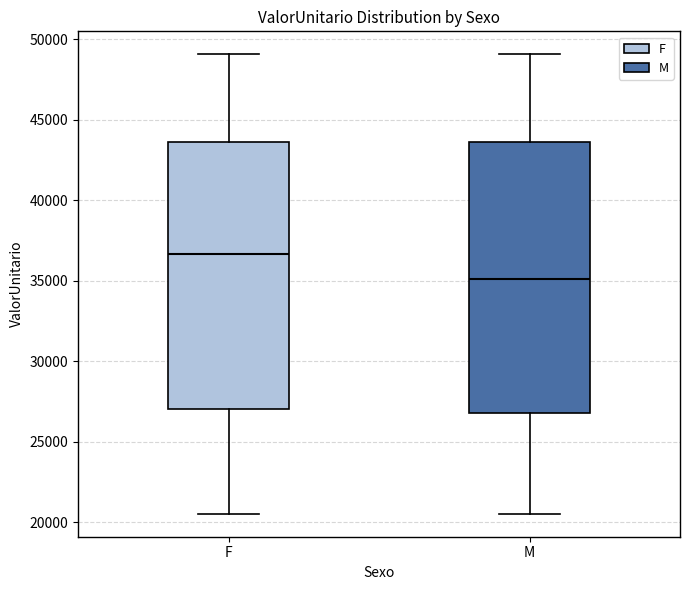

Reading left to right, read every box against the y-axis: the position of its median line, the range the box covers, and the ends of its whiskers. The values are not printed on the chart, so give them approximately, as read against the axis.

F: median 36500, box 27000 to 43500, whiskers 20500 to 49000
M: median 35000, box 27000 to 43500, whiskers 20500 to 49000